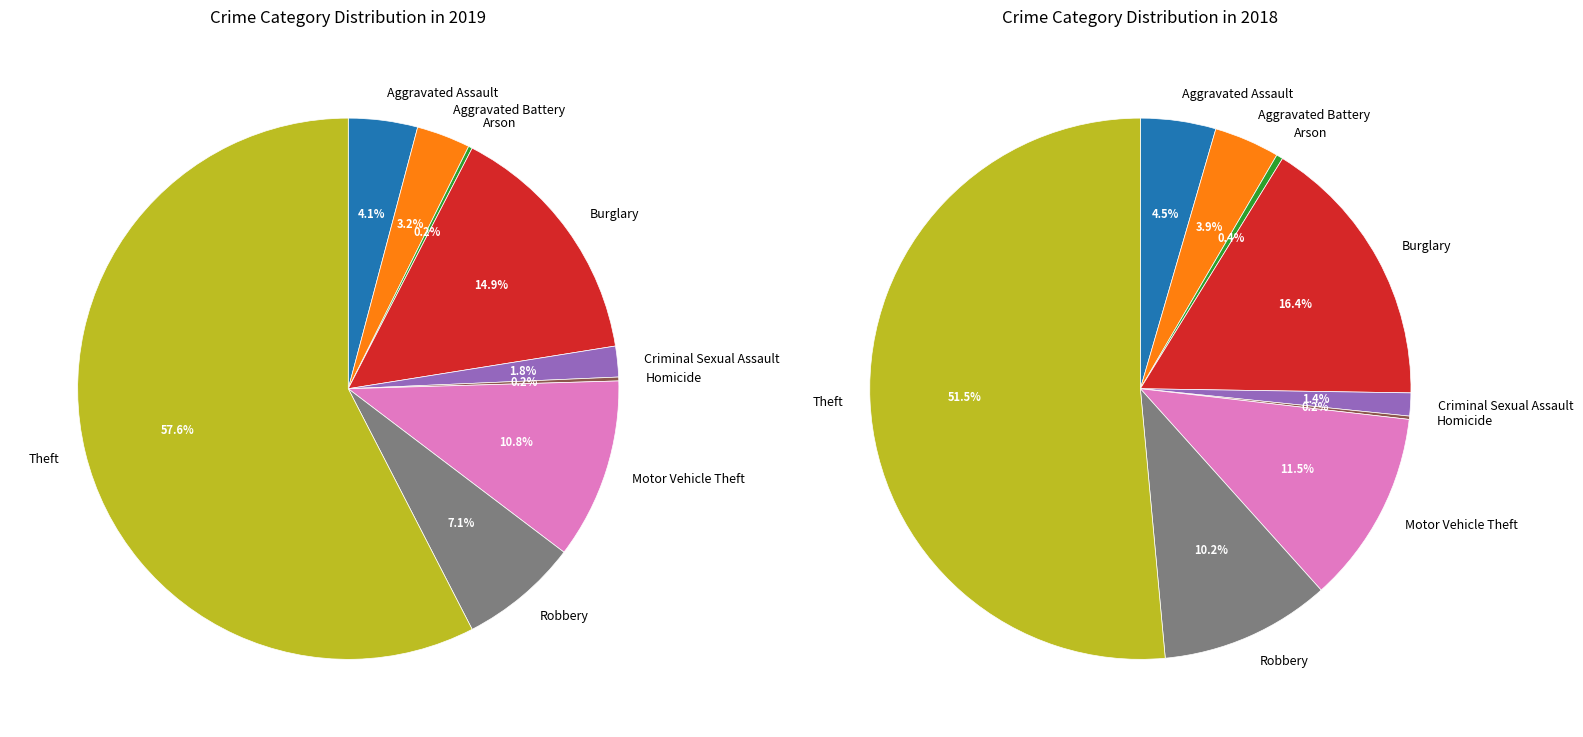

How many slices are in this pie chart?

9